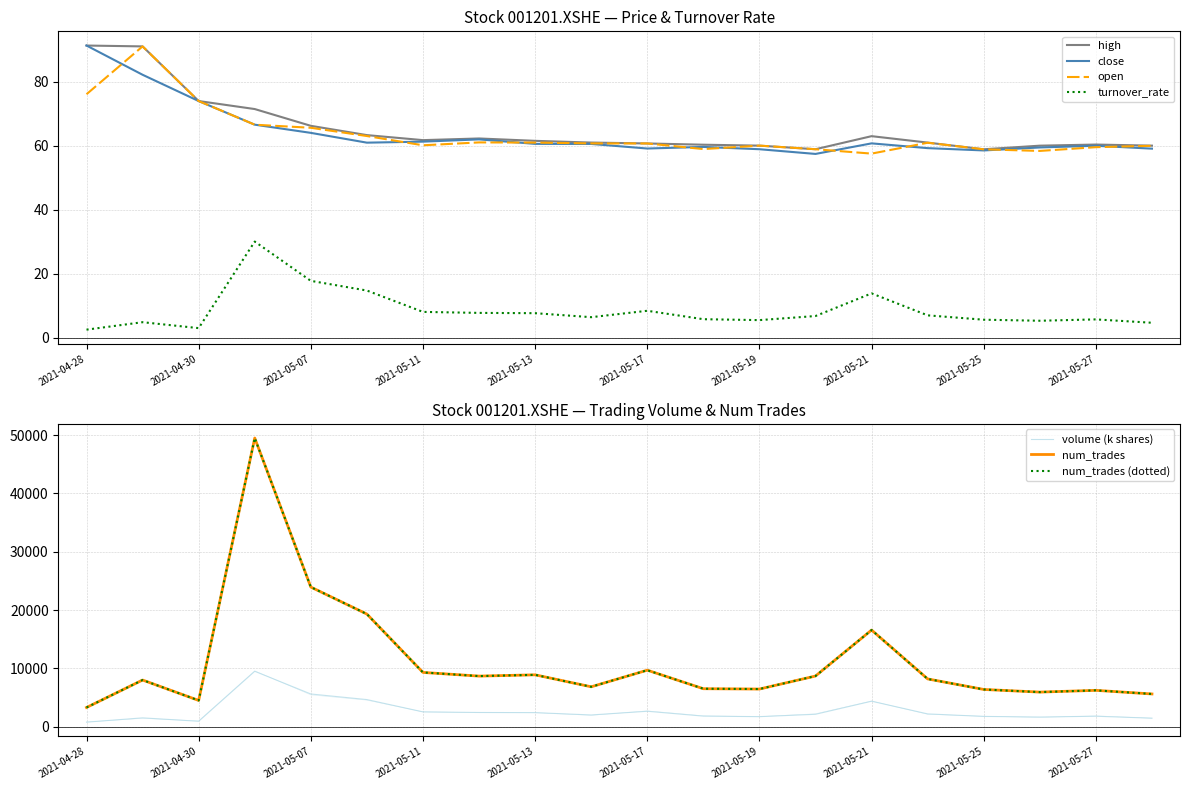

What is the difference between the maximum and minimum values in the turnover_rate series?

27.5